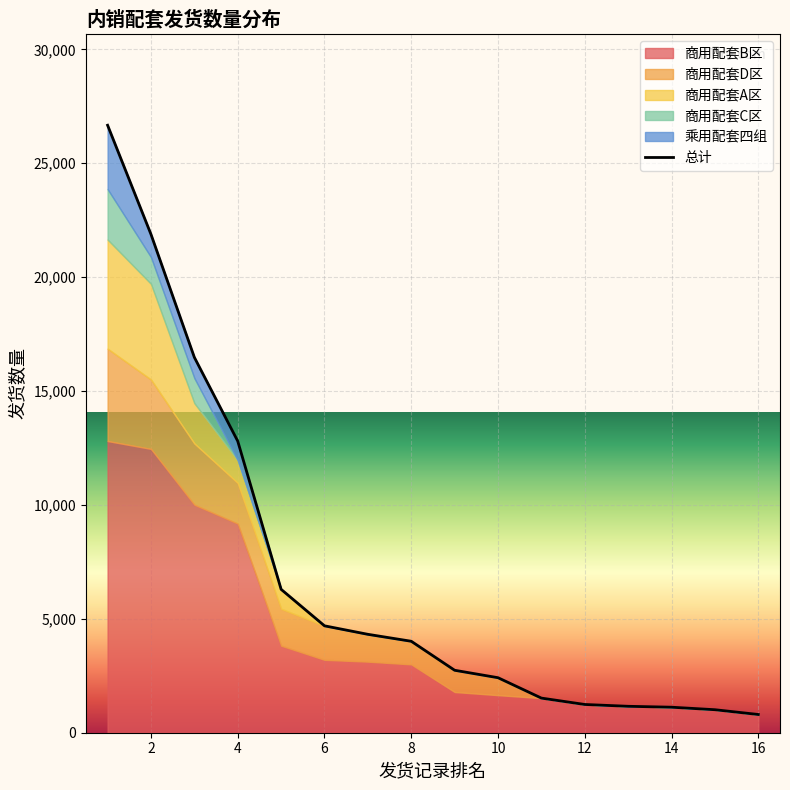

What is the difference between the values at 14 and 0?

22654